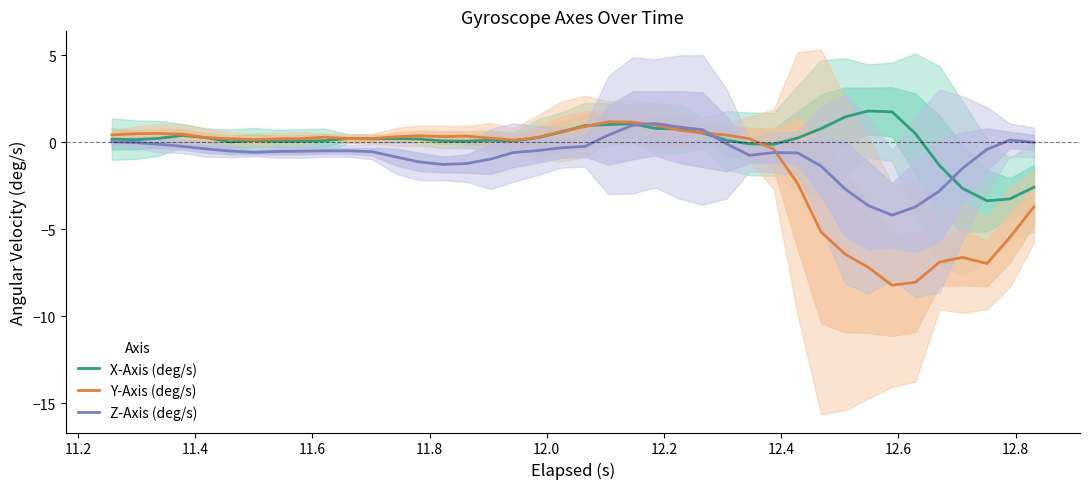

Reading left to right, transcribe all the data shown in this chart.

X-Axis (deg/s): 0.2	0.1	0.2	0.4	0.3	0.0	0.1	0.0	0.1	0.1	0.2	0.2	0.2	0.2	0.1	0.1	0.1	0.1	0.3	0.6	1.0	1.0	1.1	0.8	0.8	0.5	0.1	-0.1	-0.1	0.2	0.8	1.5	1.8	1.7	0.5	-1.3	-2.6	-3.4	-3.3	-2.6
Y-Axis (deg/s): 0.4	0.5	0.5	0.5	0.3	0.2	0.2	0.2	0.2	0.3	0.2	0.2	0.3	0.4	0.3	0.3	0.2	0.1	0.3	0.6	0.9	1.2	1.2	1.0	0.7	0.5	0.4	0.2	-0.4	-2.4	-5.2	-6.4	-7.2	-8.2	-8.0	-6.9	-6.6	-7.0	-5.5	-3.7
Z-Axis (deg/s): 0.0	-0.0	-0.1	-0.2	-0.4	-0.5	-0.6	-0.5	-0.5	-0.5	-0.5	-0.5	-0.8	-1.1	-1.3	-1.2	-1.0	-0.6	-0.5	-0.3	-0.2	0.4	1.0	1.1	0.9	0.7	-0.1	-0.8	-0.6	-0.6	-1.4	-2.7	-3.6	-4.2	-3.7	-2.8	-1.5	-0.4	0.1	-0.0